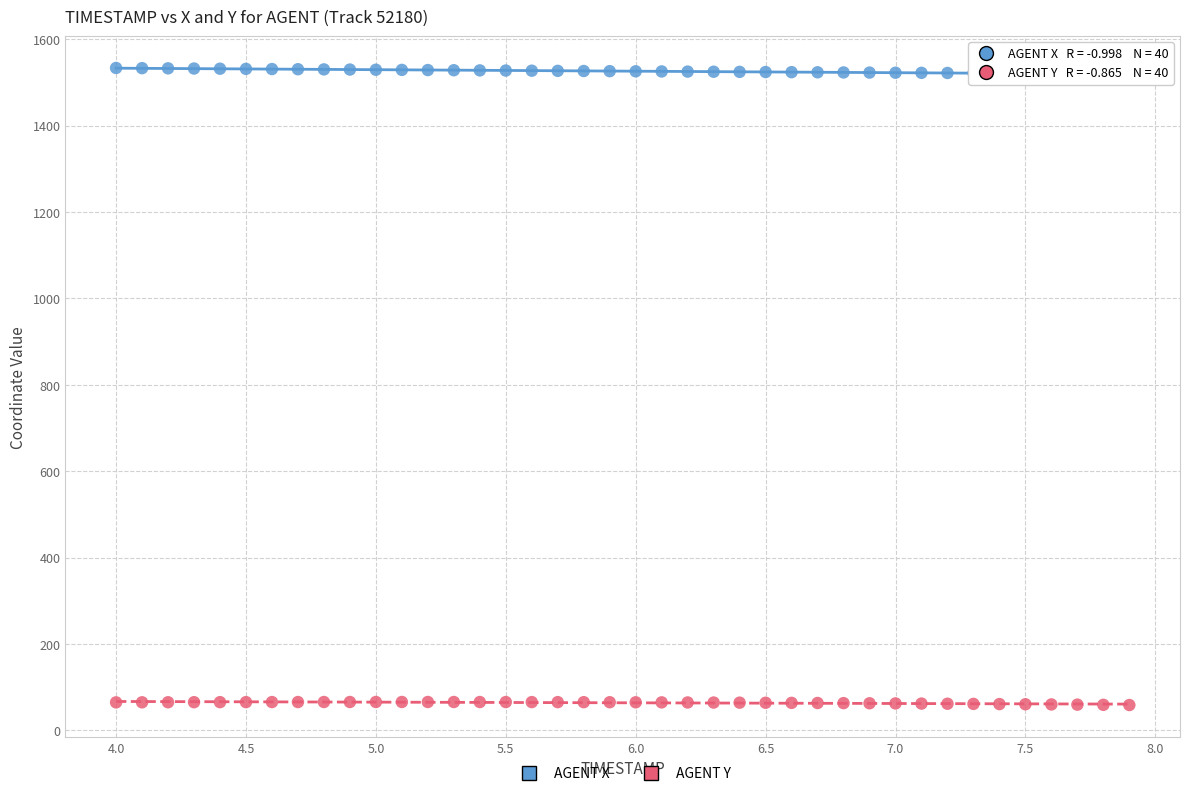

Which series contains the lowest Y value?

AGENT Y